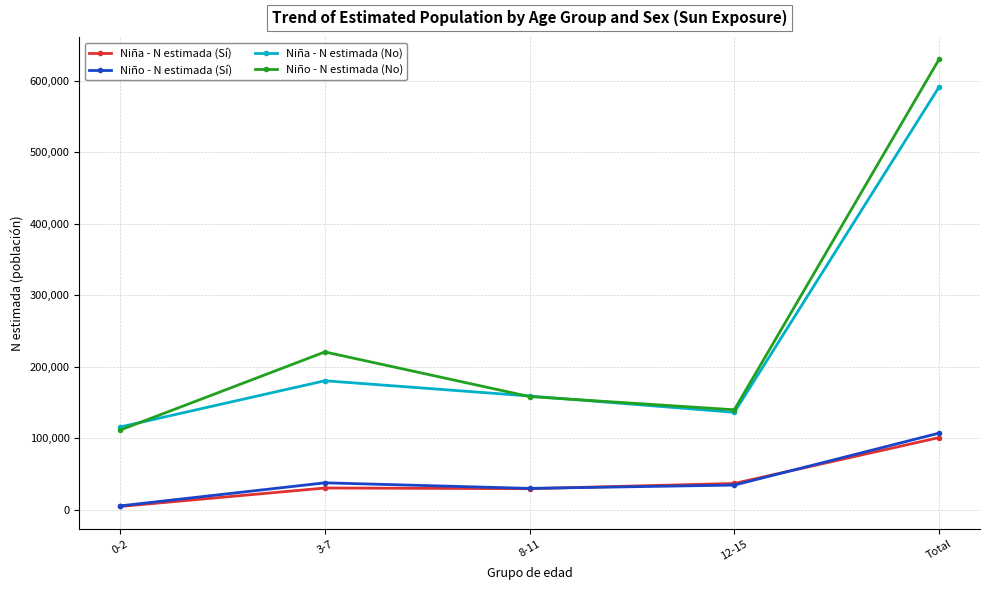

What is the difference between the maximum and minimum values in the Niña - N estimada (Sí) series?

96305